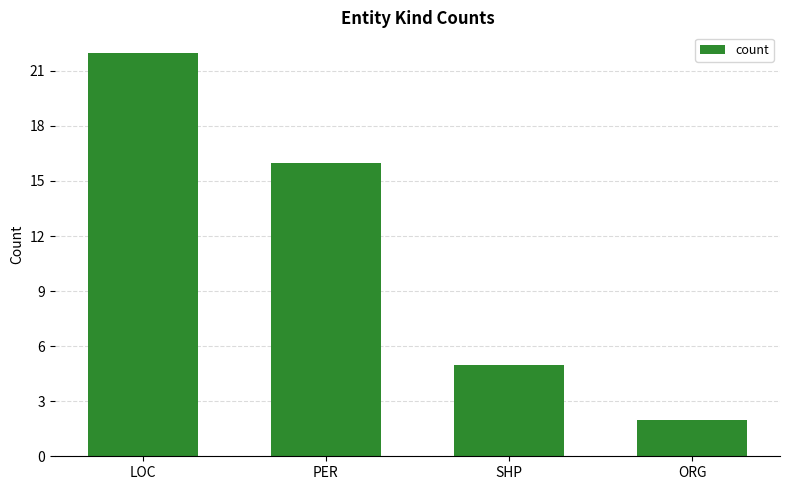

Count the number of categories in the chart.

4